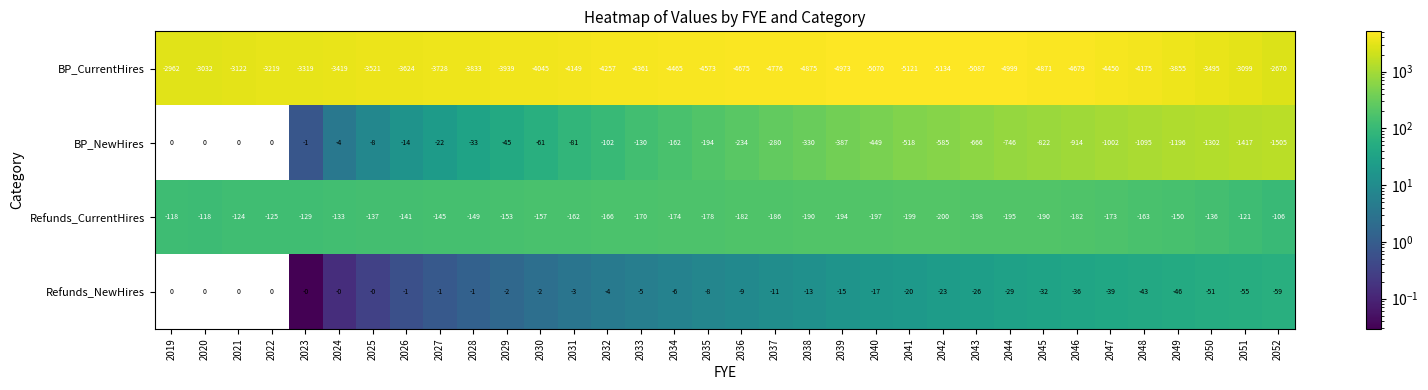

At which label is BP_CurrentHires closest to -3902?

2029